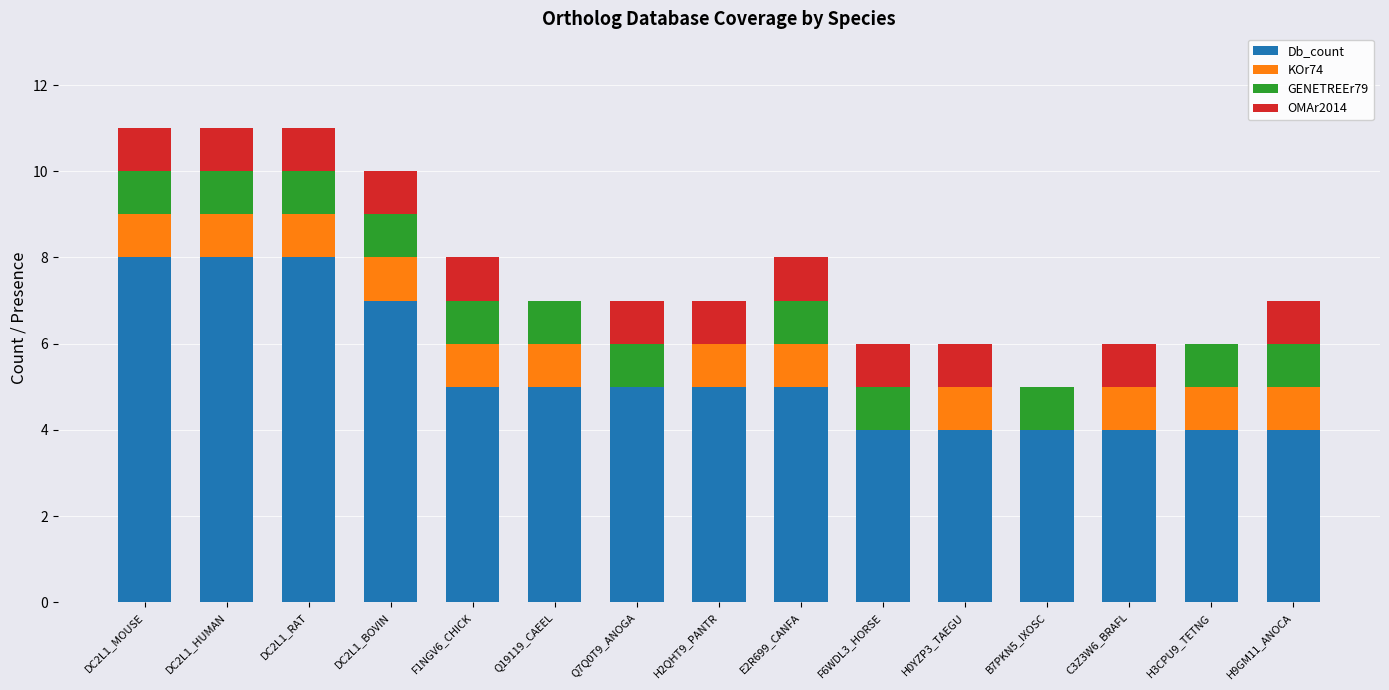

The value of Db_count at DC2L1_HUMAN is 11. True or false?

False